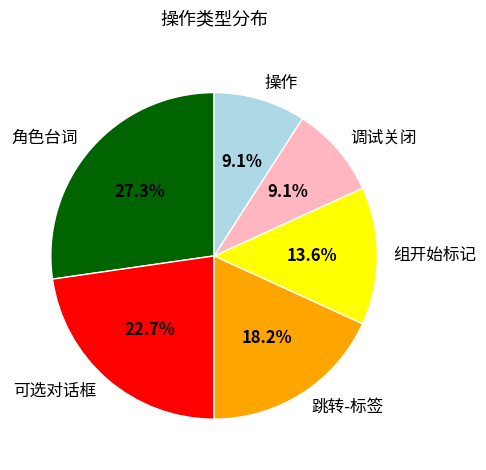

Approximately how many times larger is the value at 角色台词 compared to 操作?

3.0